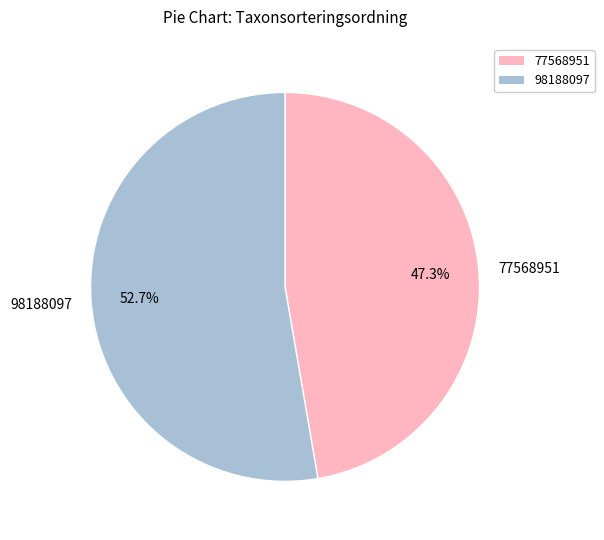

Approximately how many times larger is the value at 98188097 compared to 77568951?

1.1